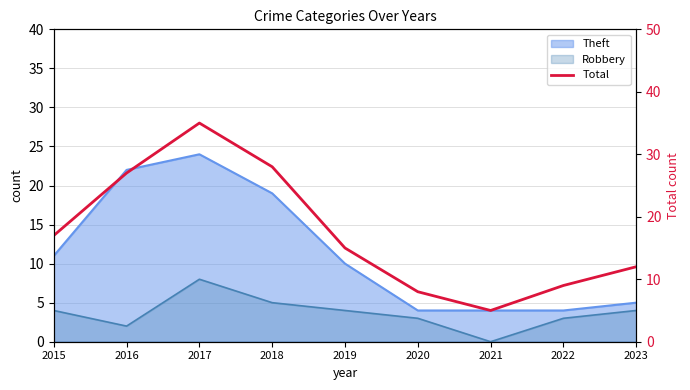

How many points are lower than both their immediate neighbors (excluding endpoints)?

1